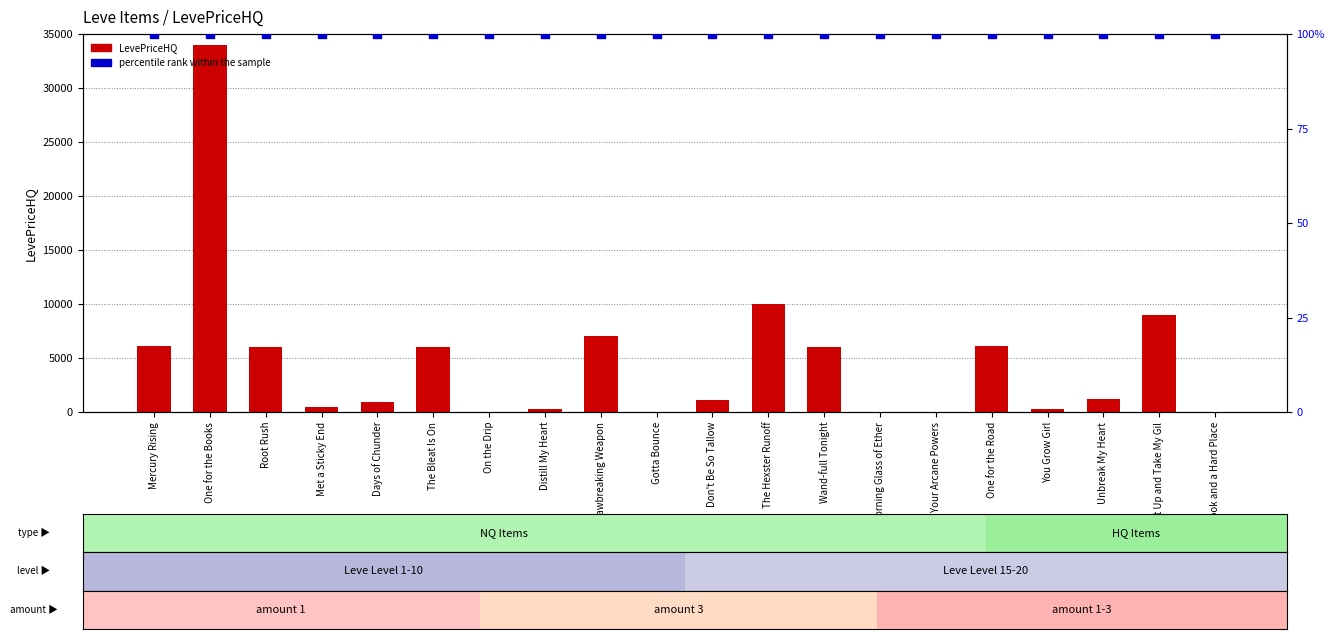

Which series has the largest Y range (max minus min)?

LevePriceHQ